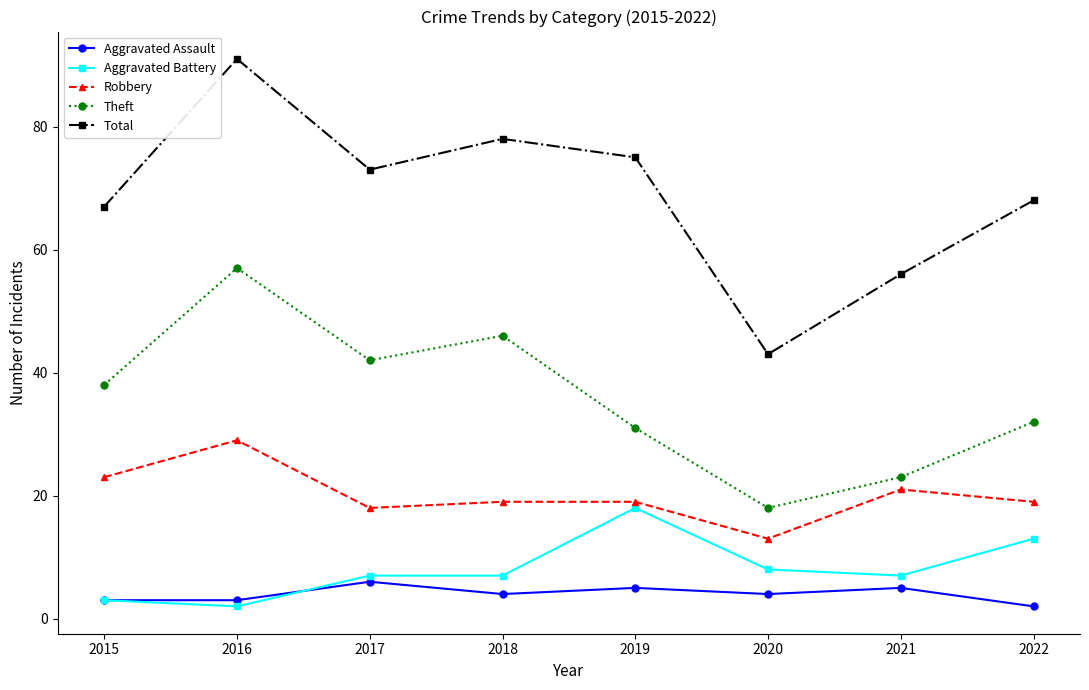

Where is the first local minimum for Total?

2017